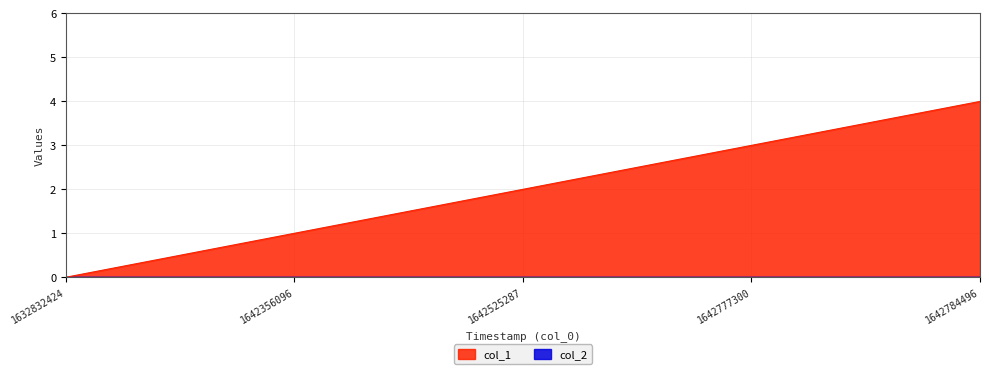

List the labels in order of value, largest first.

1642784496, 1642777300, 1642525287, 1642356096, 1632832424